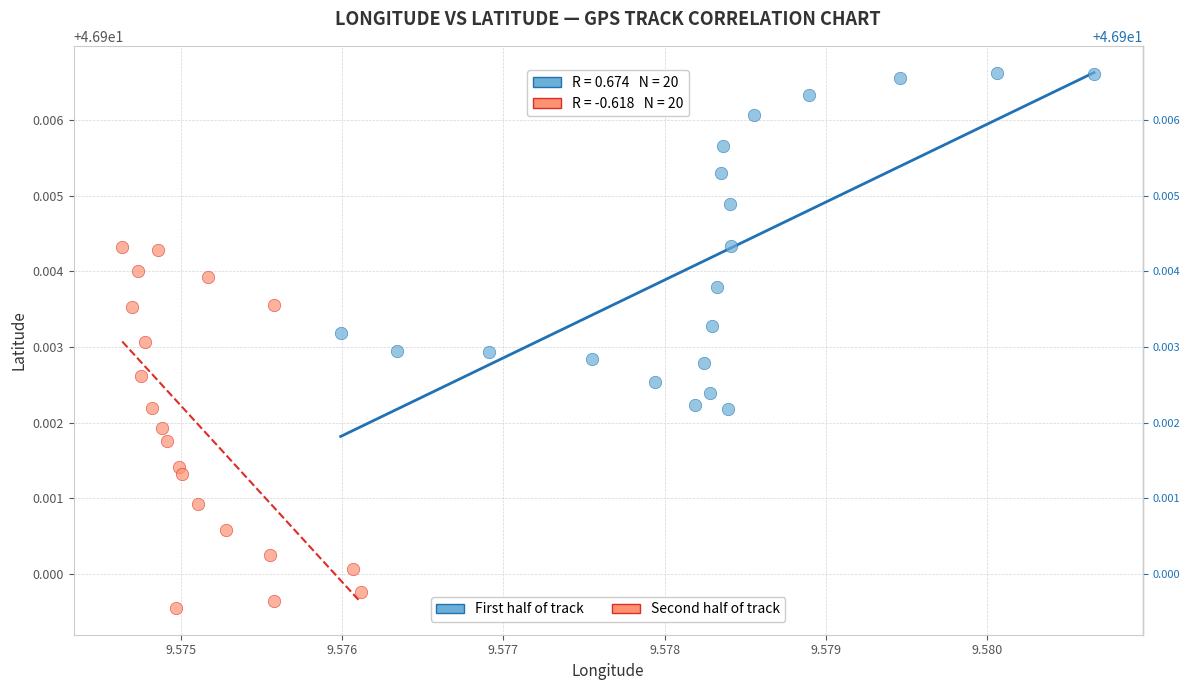

Which series reaches the maximum Y coordinate?

First half of track